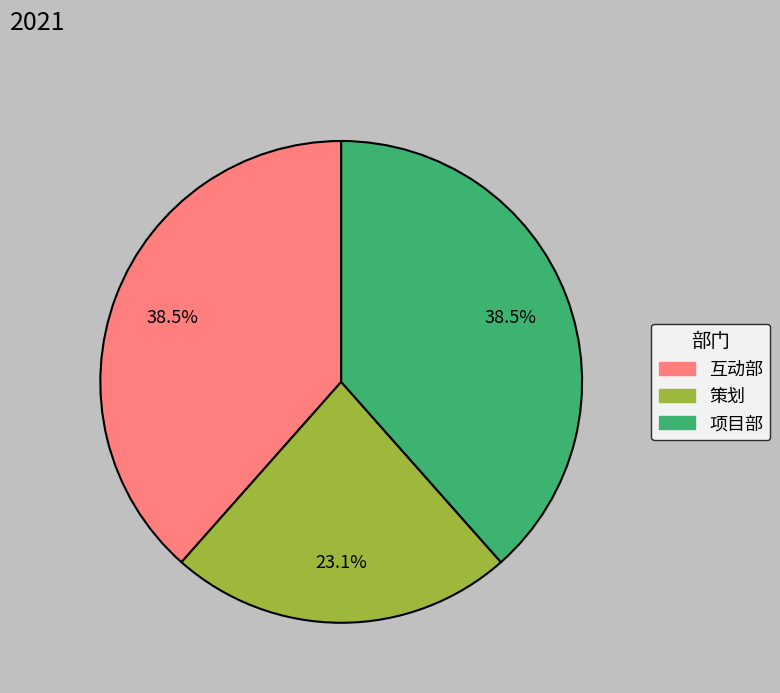

Which category has the smallest portion of the pie?

策划